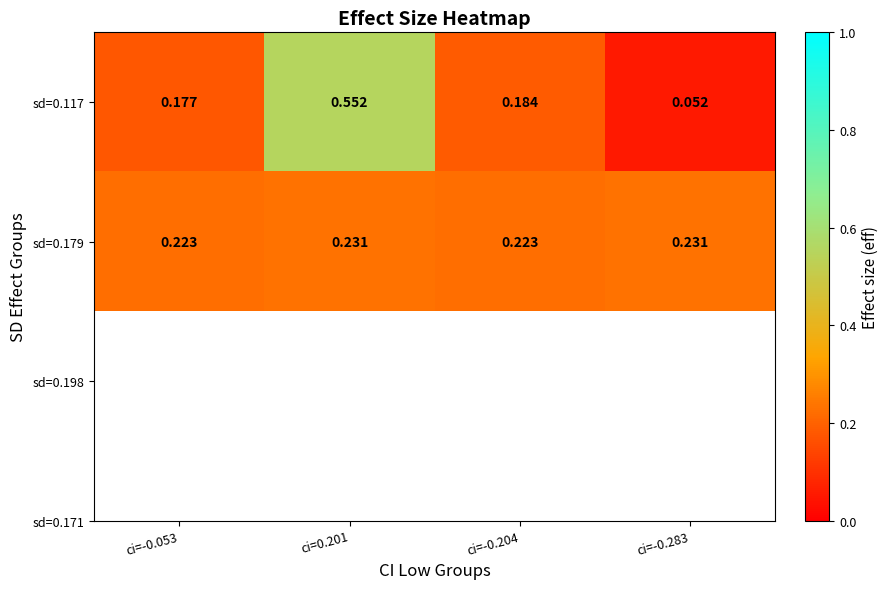

Is the value of sd=0.117 at ci=0.201 greater than the value of sd=0.179 at ci=-0.283?

Yes